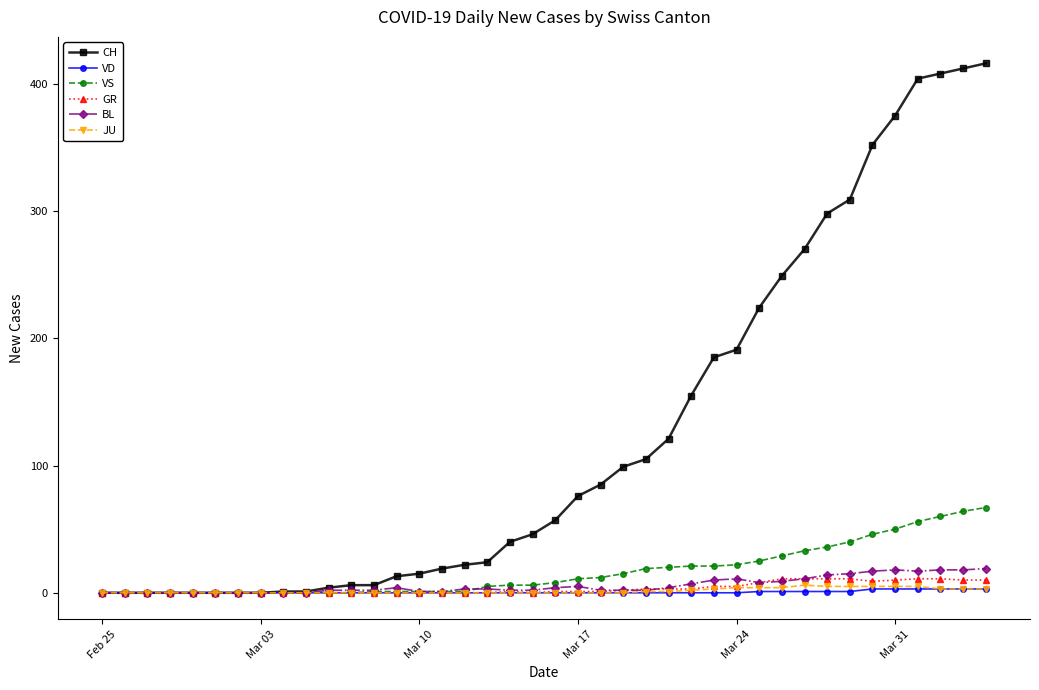

At how many categories does at least one series exceed 319?

6